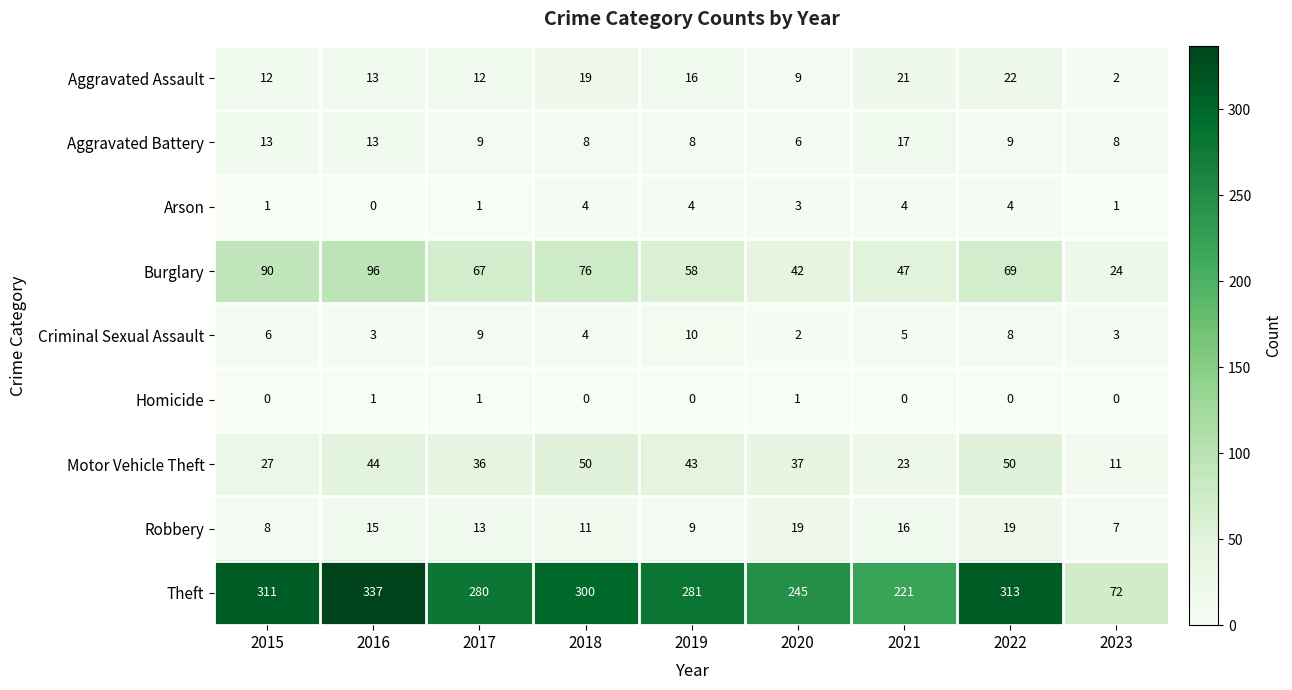

What is the sum of the Theft values at 2019 and 2020?

526